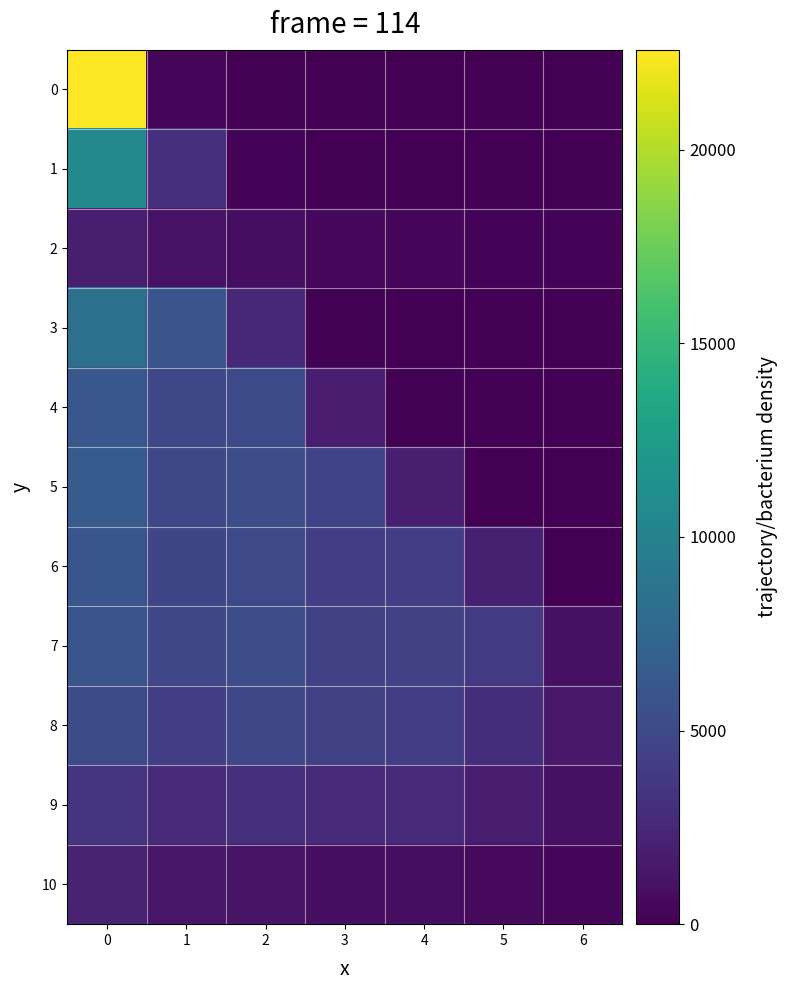

At 3, list the series in order from smallest to largest.

0, 1, 3, 2, 10, 4, 9, 6, 8, 7, 5